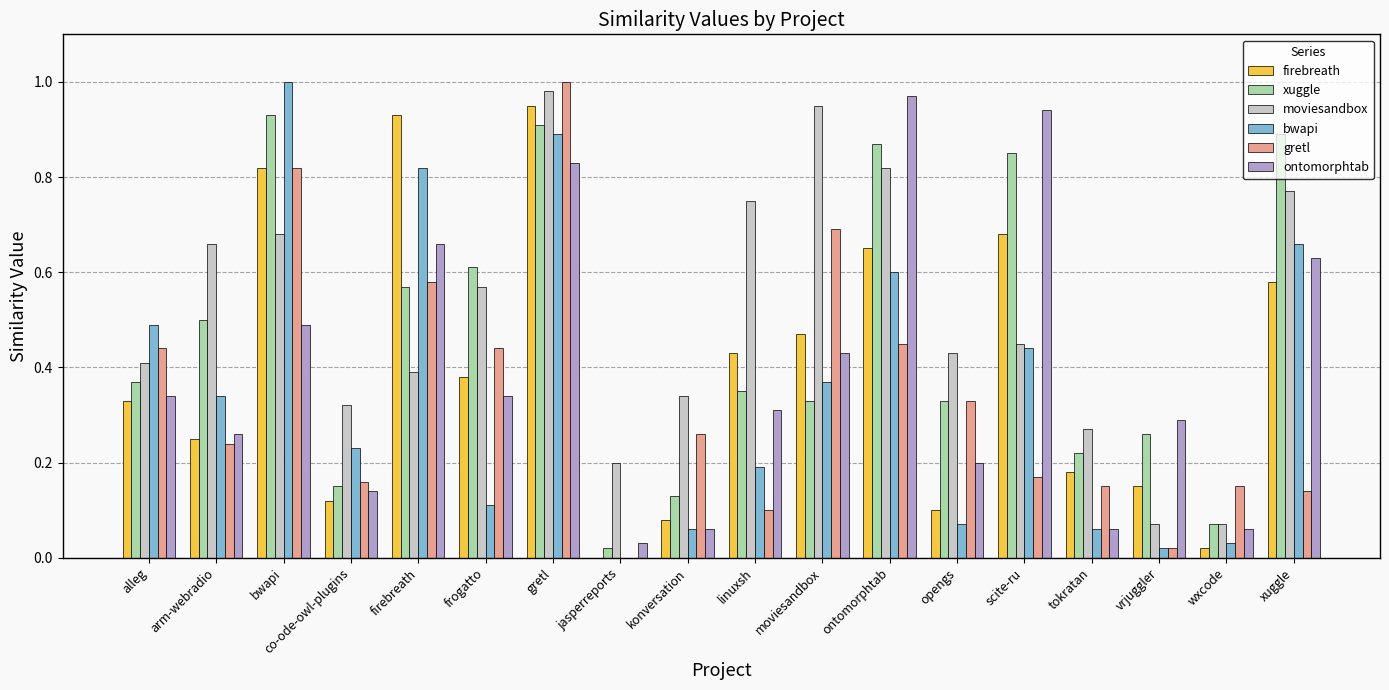

Between linuxsh and vrjuggler, which series saw the biggest shift?

moviesandbox